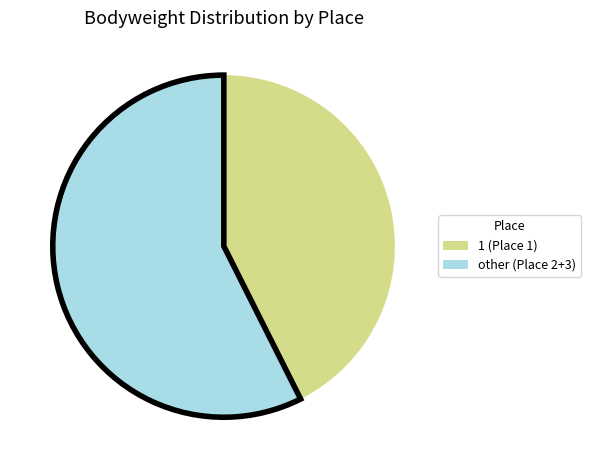

What is the smallest slice in the pie chart?

1 (Place 1)